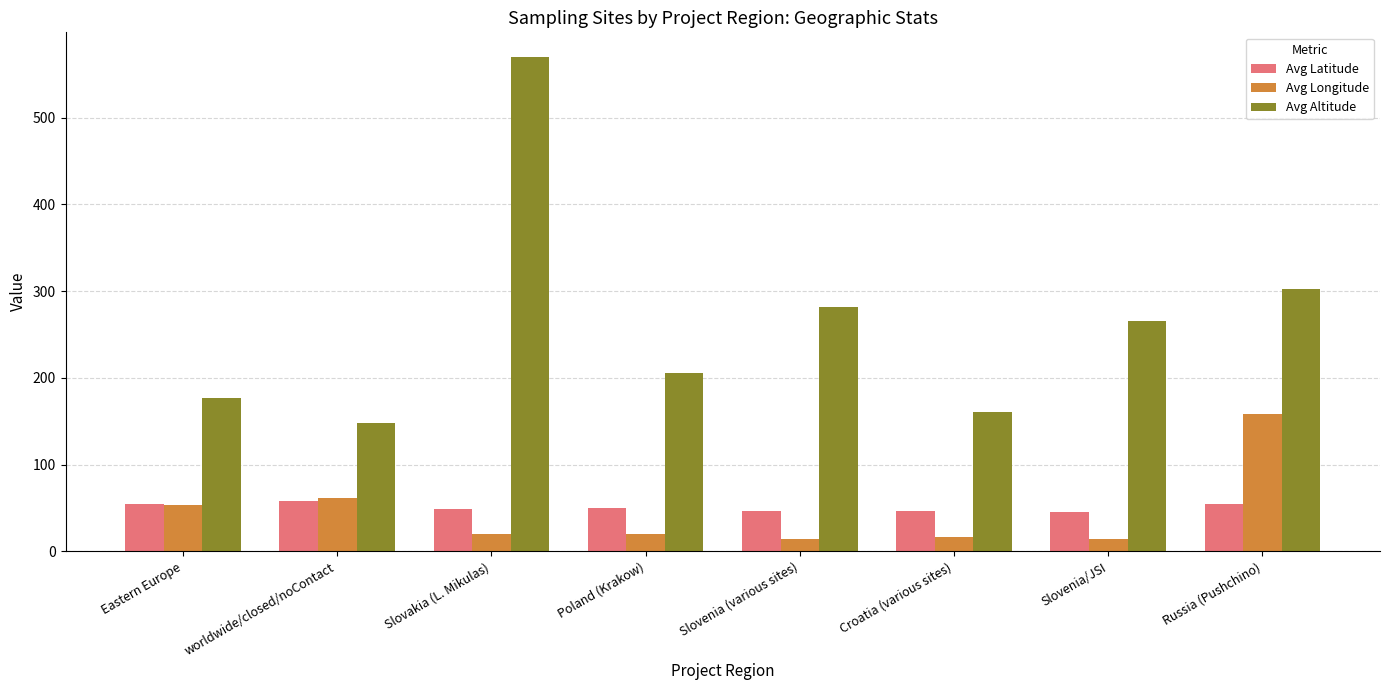

The value of Avg Altitude at Slovakia (L. Mikulas) is 570.0. True or false?

True